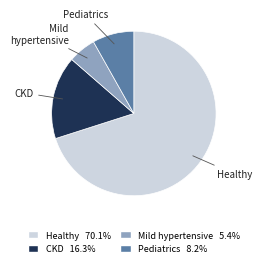

Do CKD and Mild hypertensive together represent more than half of the pie?

No